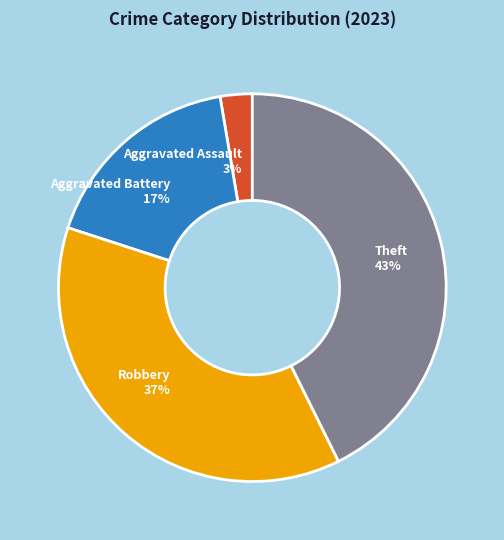

To the nearest percent, what is the difference between the largest and smallest slice percentages?

40%